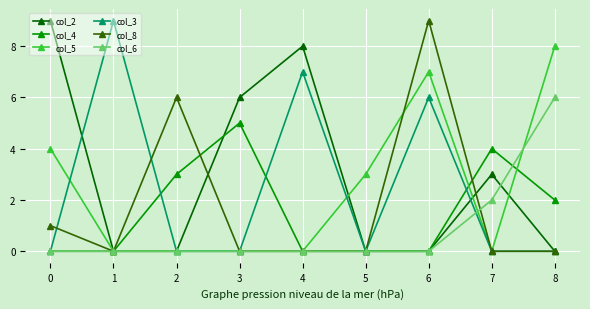

True or false: col_4 has a value of -3 at 6.

False